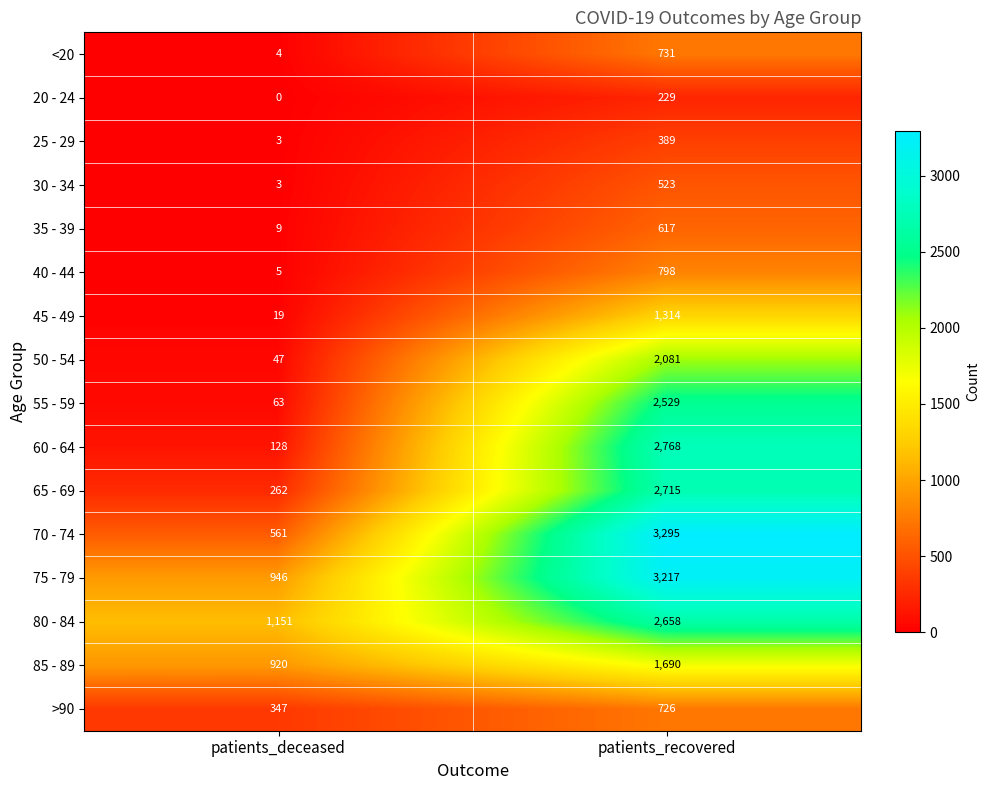

What is the spread (max minus min) of values at patients_recovered?

3066